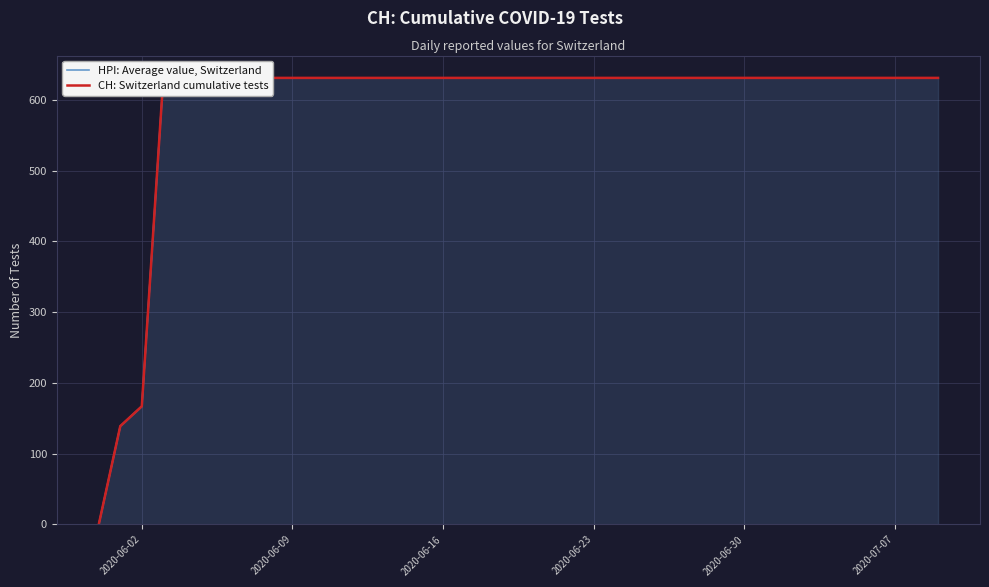

Does the chart display data point markers on the line(s)?

No